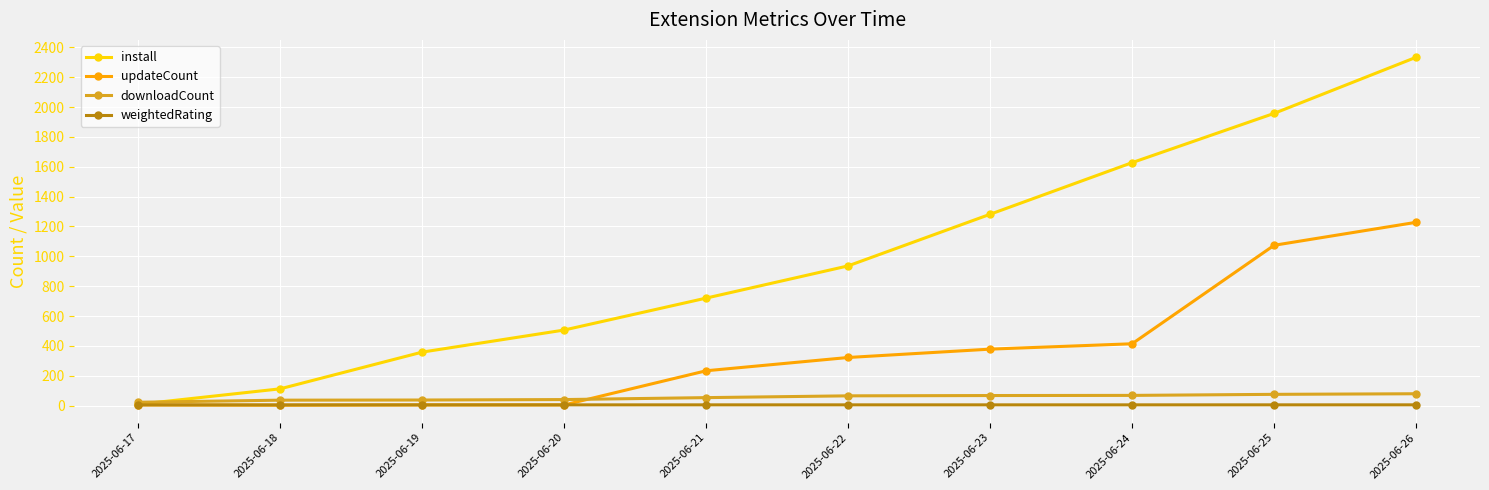

What is the value of the install point at the 6th from the left?

936.0